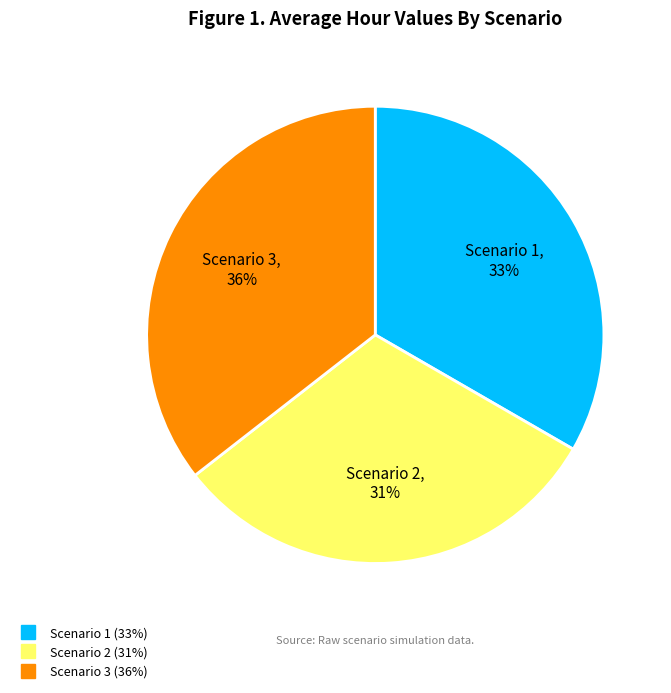

To the nearest percent, what percentage of the pie is Scenario 1?

33%